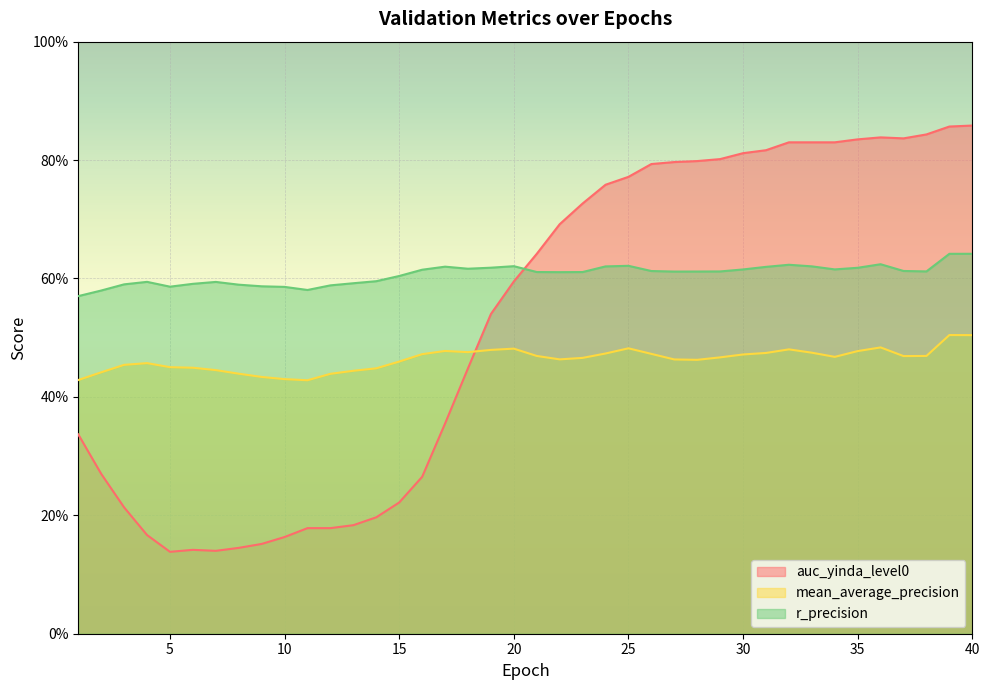

Which series has the largest range (max minus min)?

auc_yinda_level0